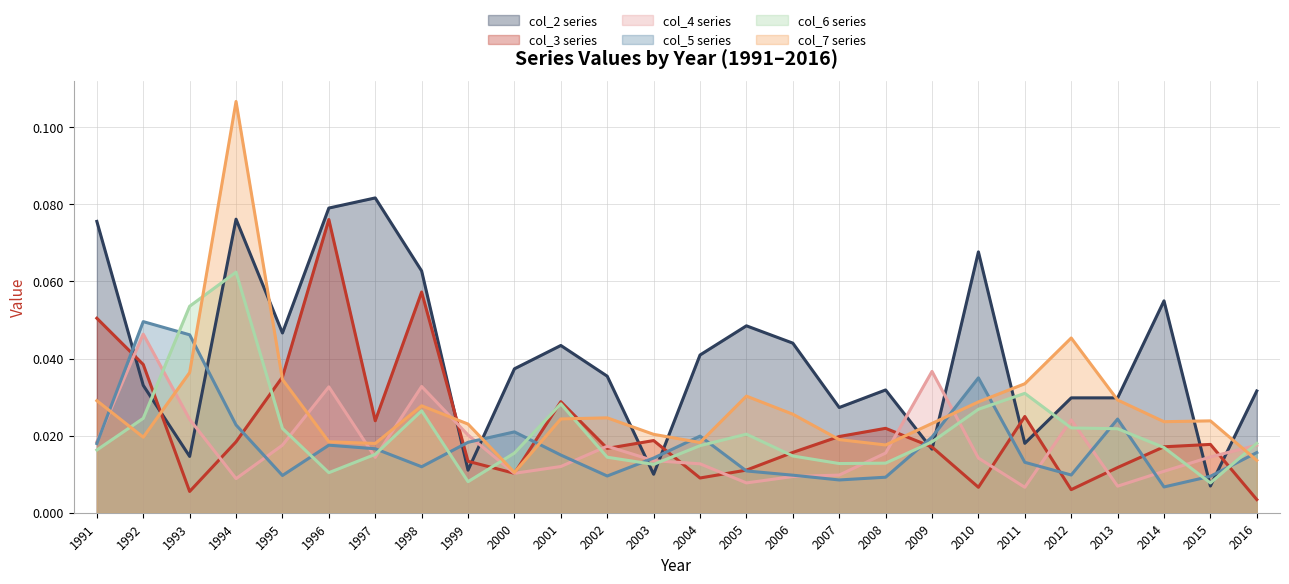

At which category is the sum across all series the highest?

1994